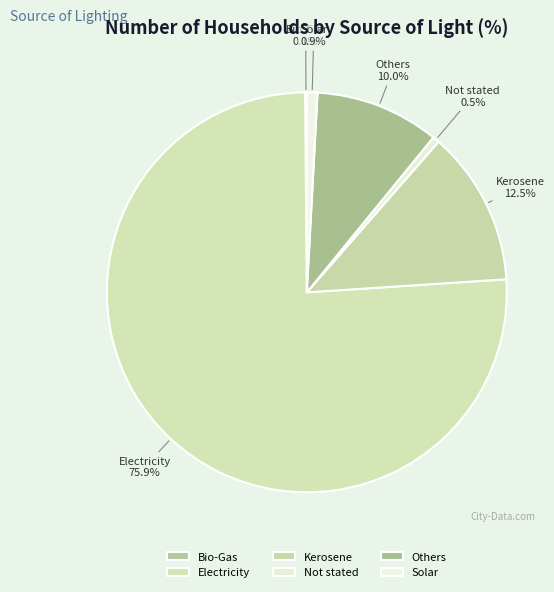

Approximately how many times larger is the value at Electricity compared to Kerosene?

6.1